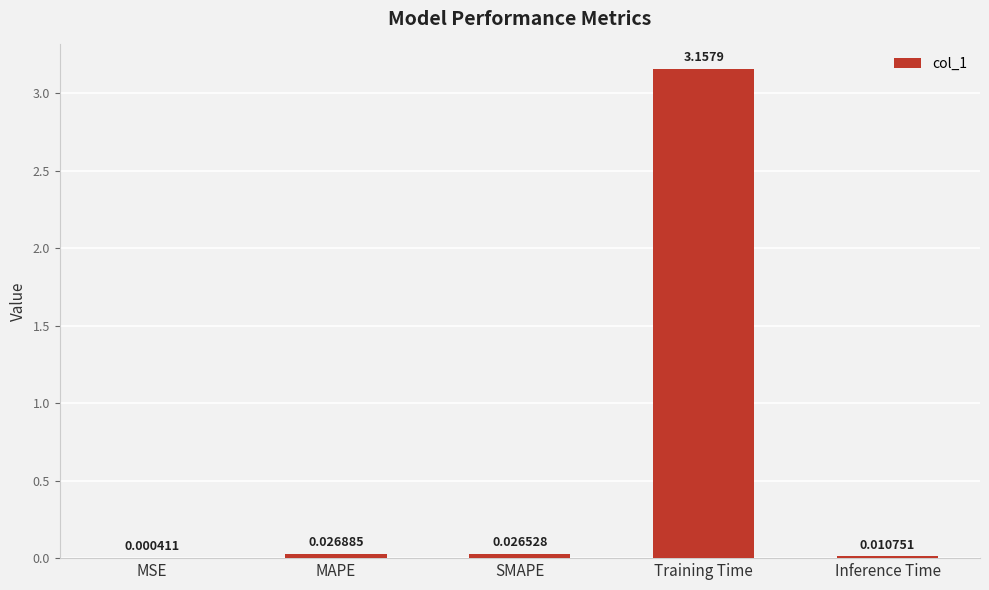

Where is the data nearest to the value 1?

MAPE